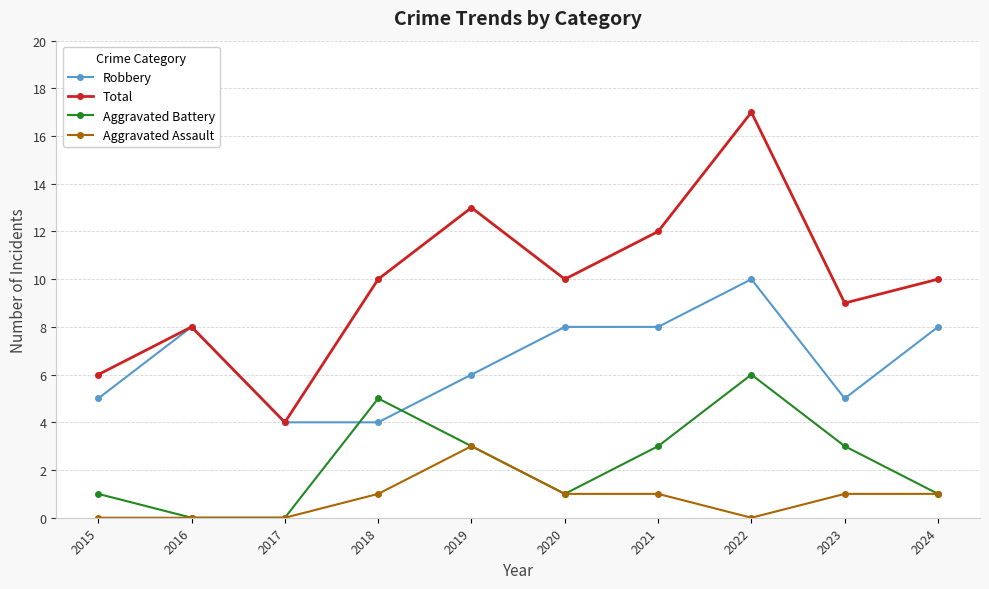

How many categories are shown in the chart?

10